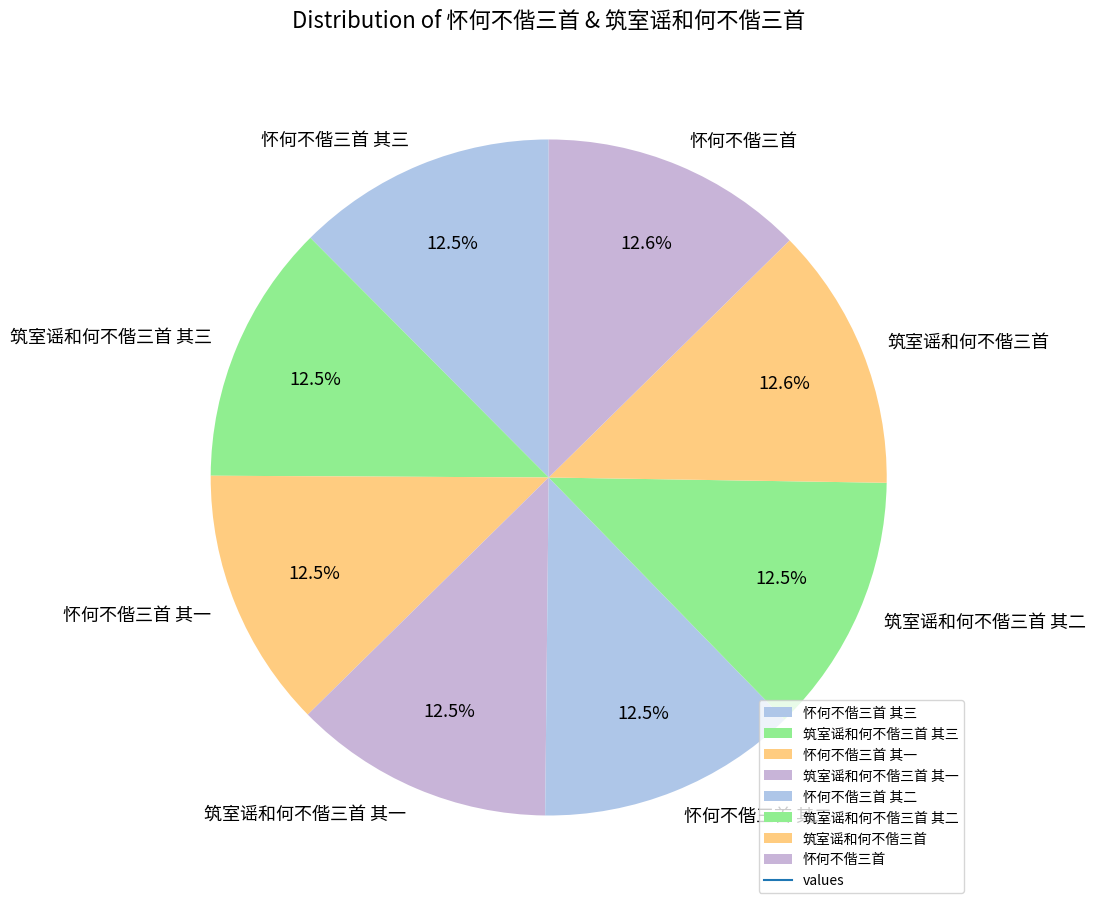

What is the ratio of the value at 筑室谣和何不偕三首 to the value at 怀何不偕三首 其二?

1.0